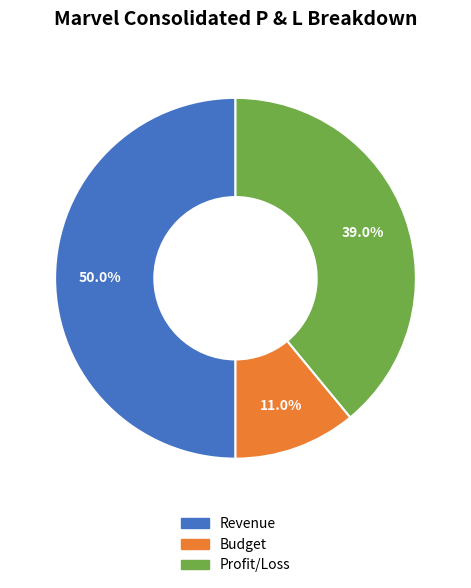

To the nearest percent, what is the average slice percentage?

33%